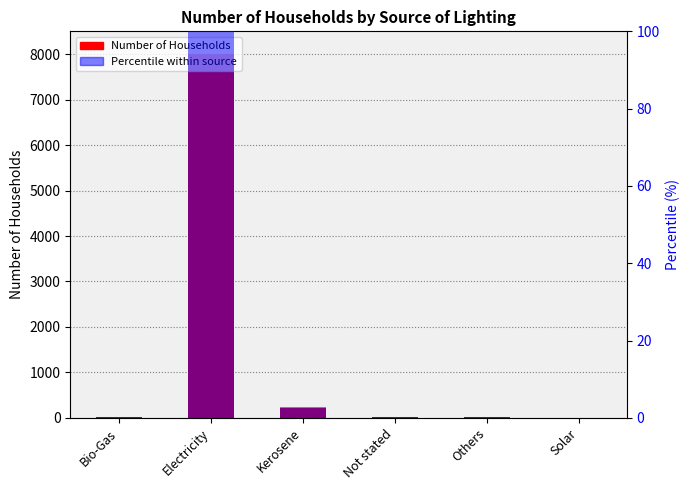

What is the label of the 1st bar from the right?

Solar